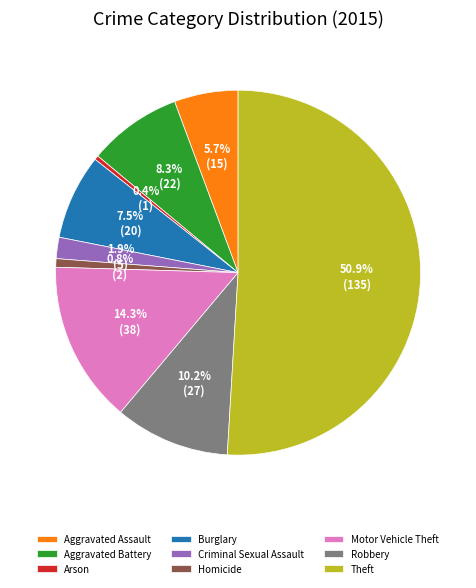

Is it true that Robbery is 1% of the pie?

False